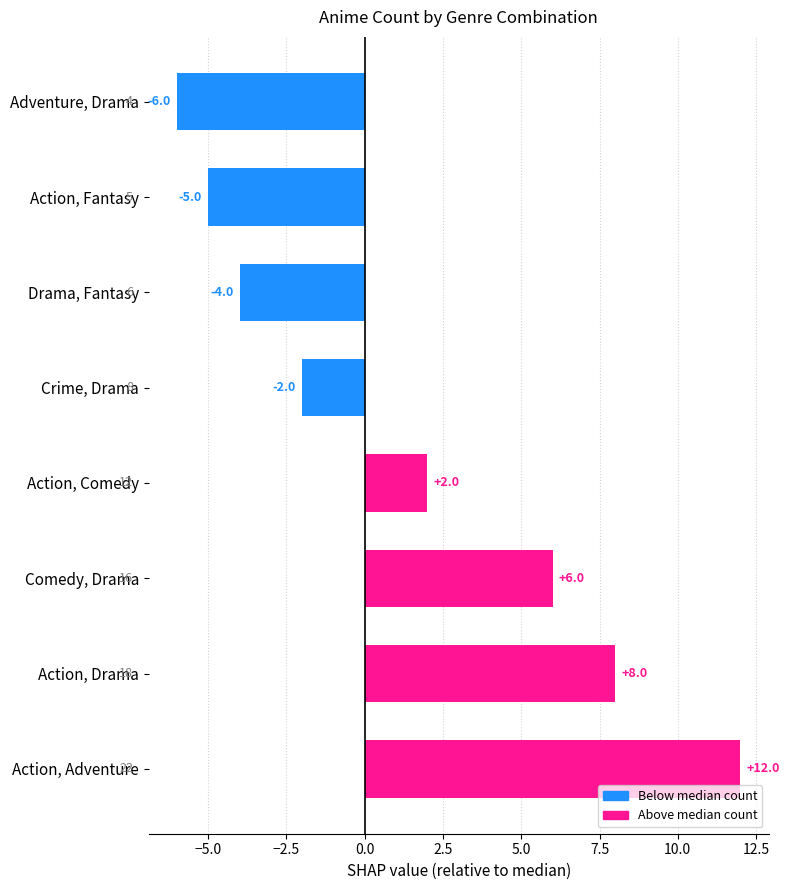

The chart shows a value of 2 at Action, Comedy. True or false?

True